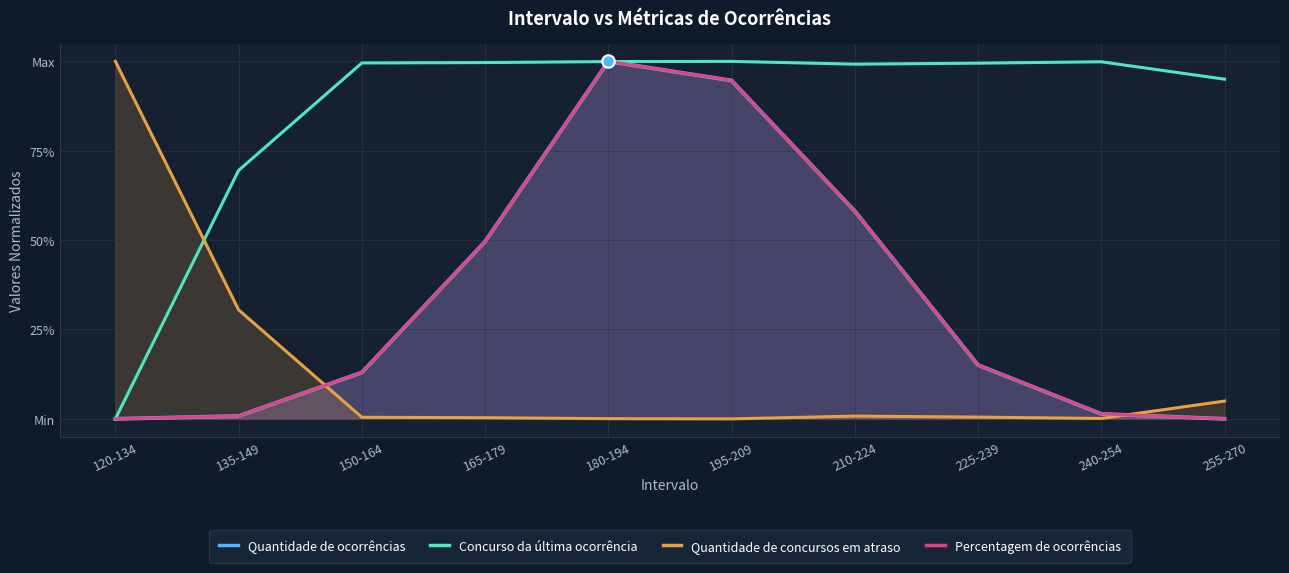

What position from the right is 180-194?

6